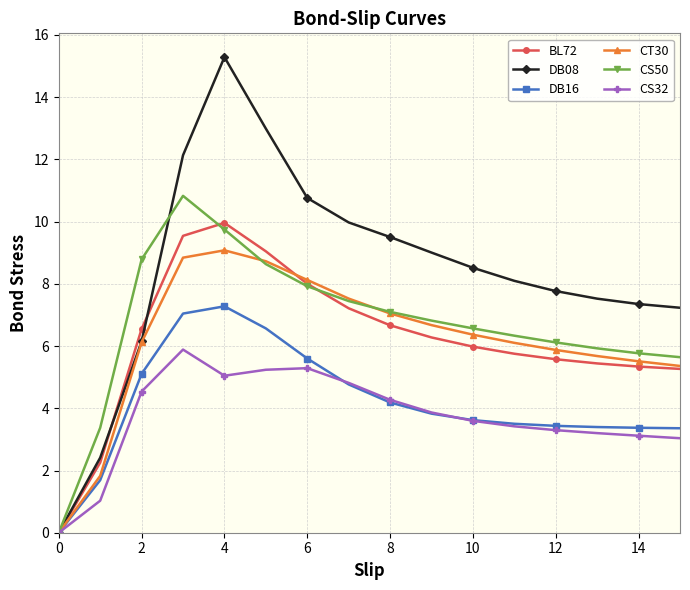

How many data points in CT30 are above 6?

10